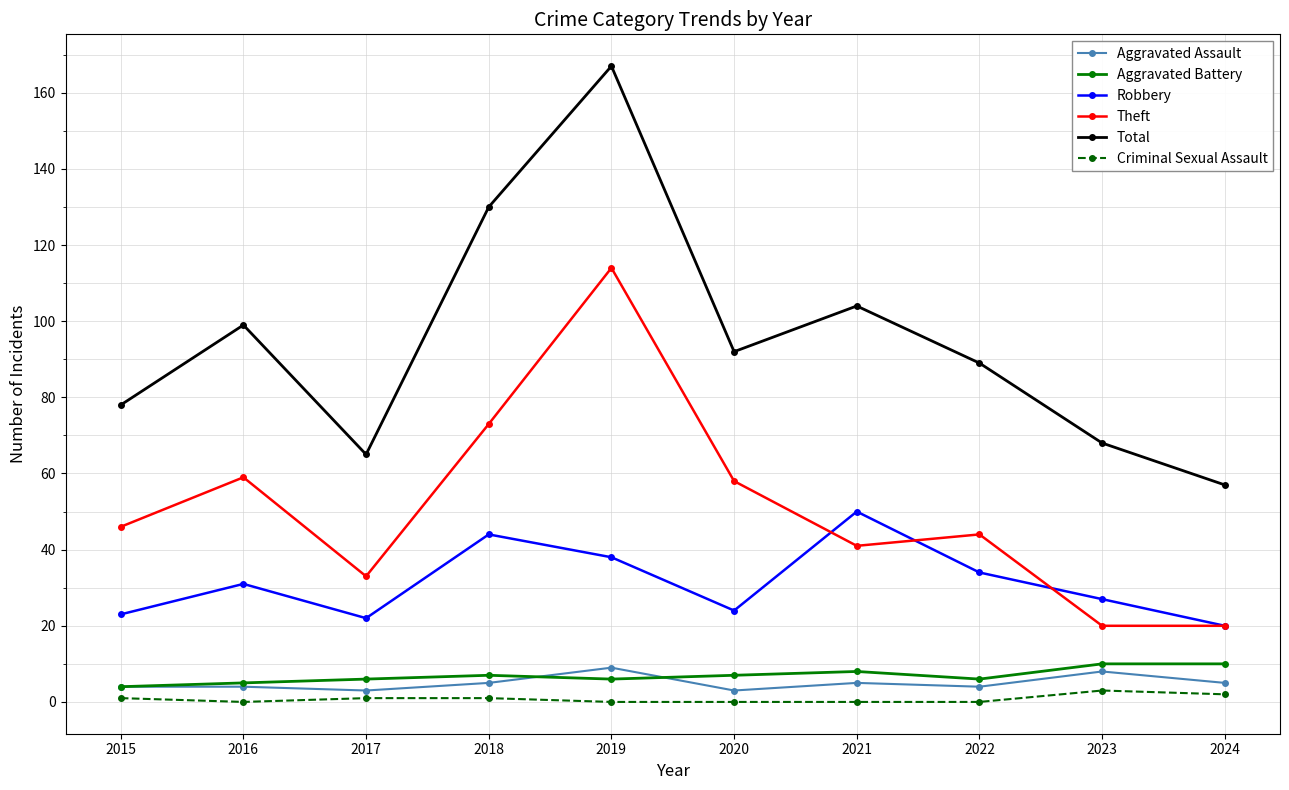

Where is the first local minimum for Total?

2017